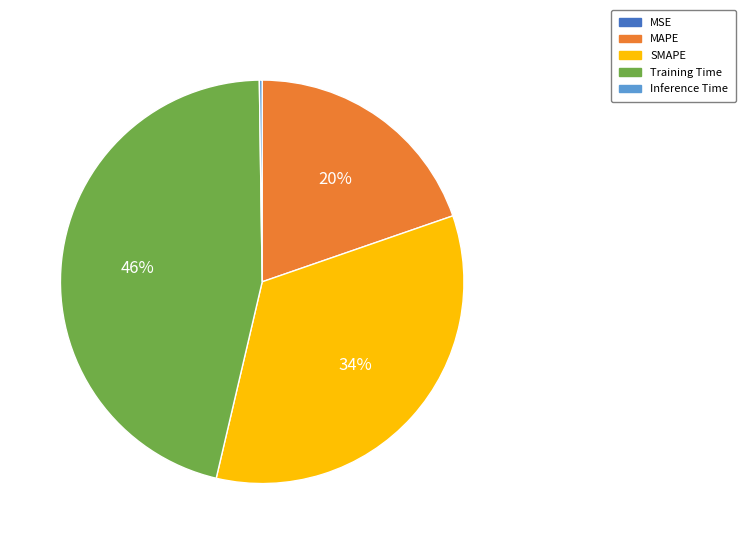

Is it true that SMAPE is 28% of the pie?

False